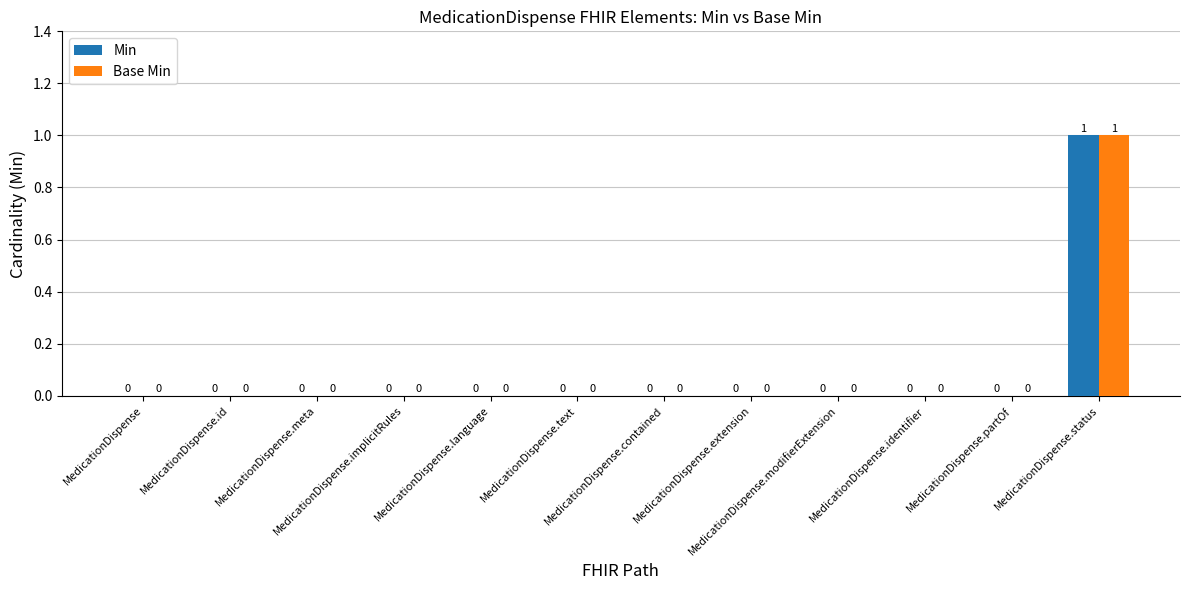

How many Base Min values are between 0 and 1?

12